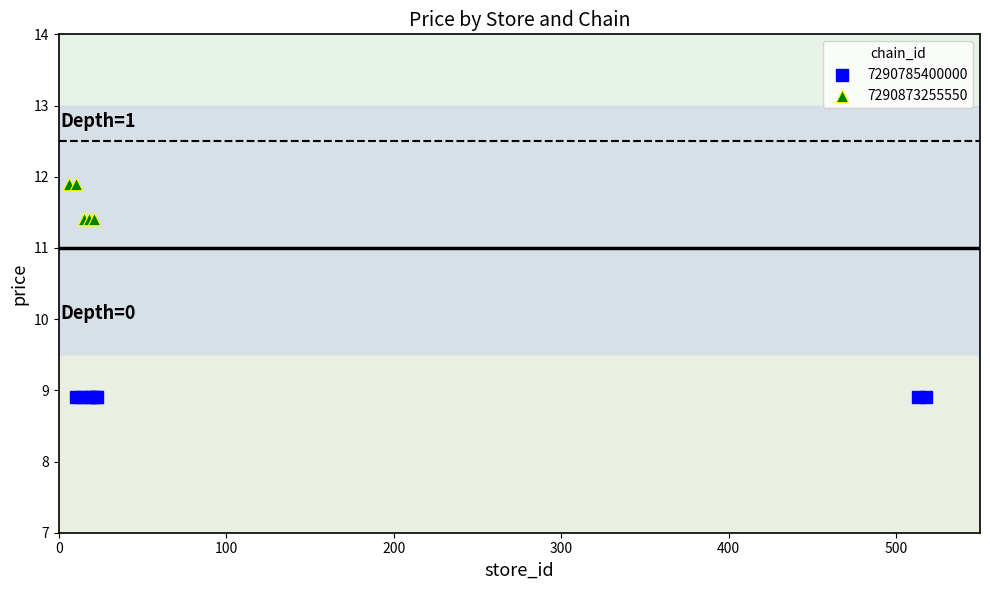

Which series contains the highest Y value?

7290873255550